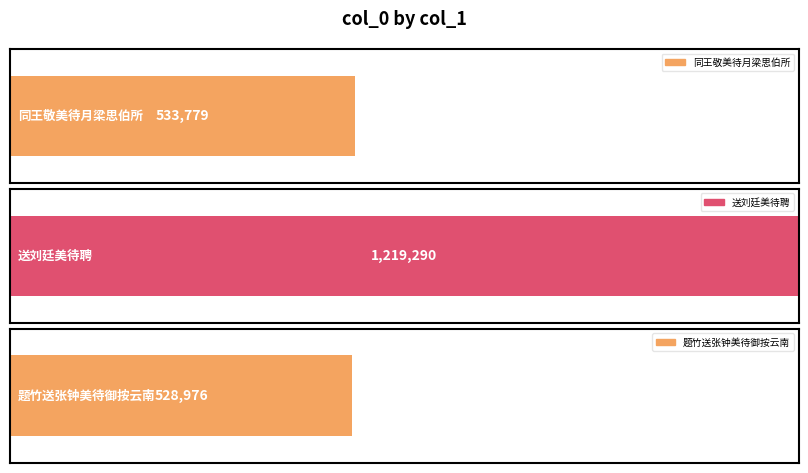

What is the label of the 3rd bar from the left?

题竹送张钟美待御按云南